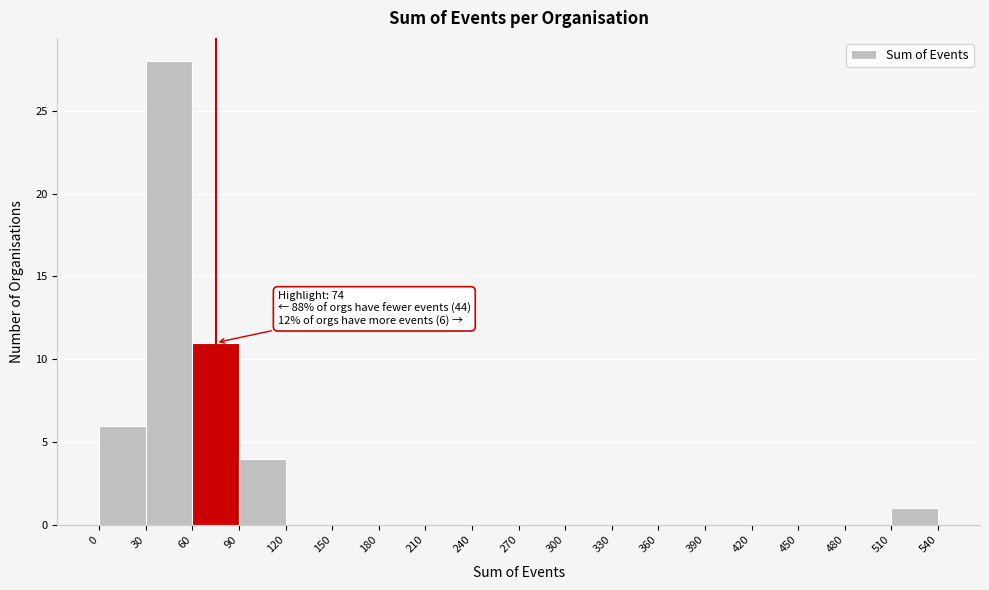

Which range on the x-axis has the tallest bar?

30 to 60